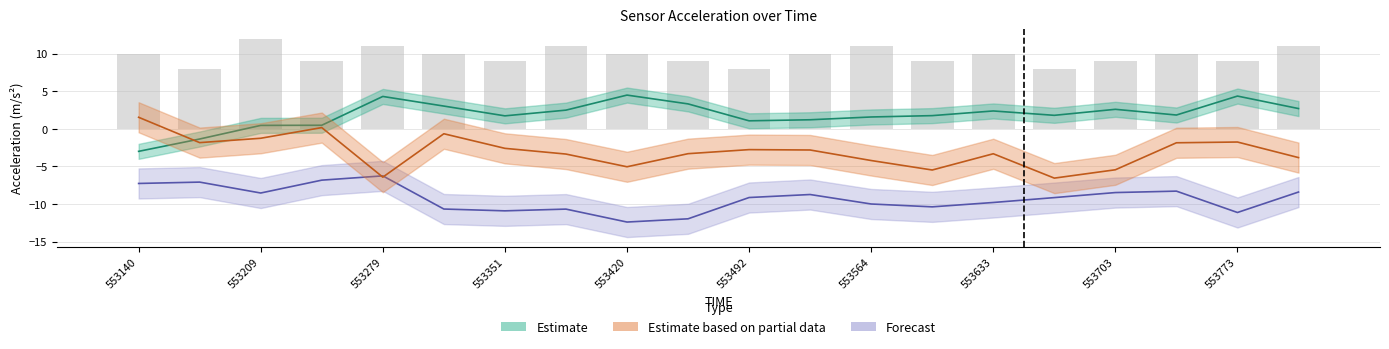

What is the total value across all series at 553633?

-11.5